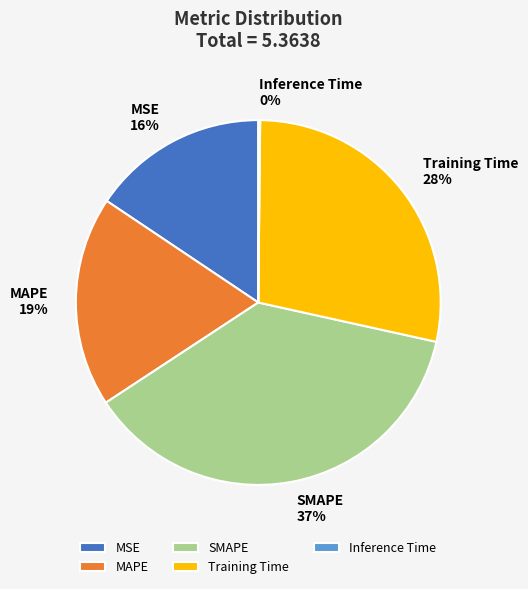

To the nearest percent, what portion does MAPE represent?

19%